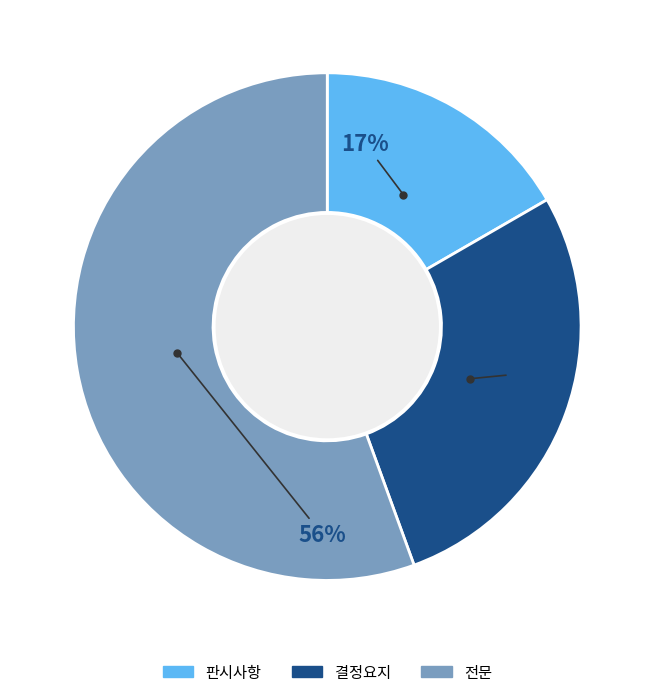

The 판시사항 slice represents 30% of the pie. True or false?

False